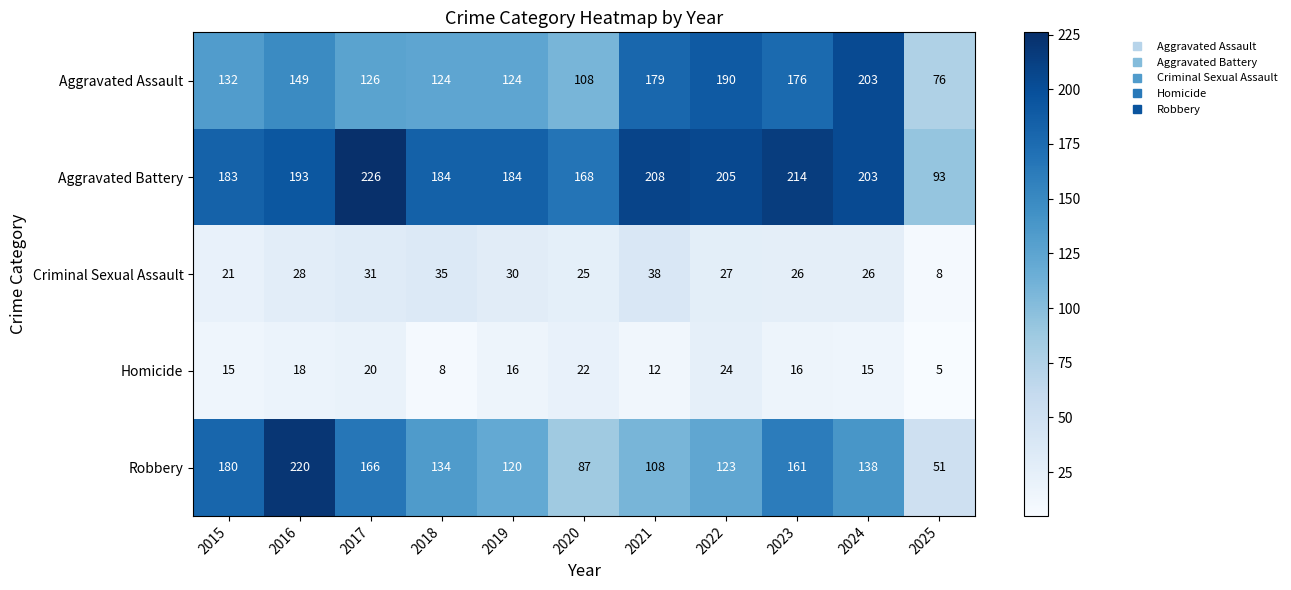

Between 2016 and 2019, which series saw the biggest shift?

Robbery